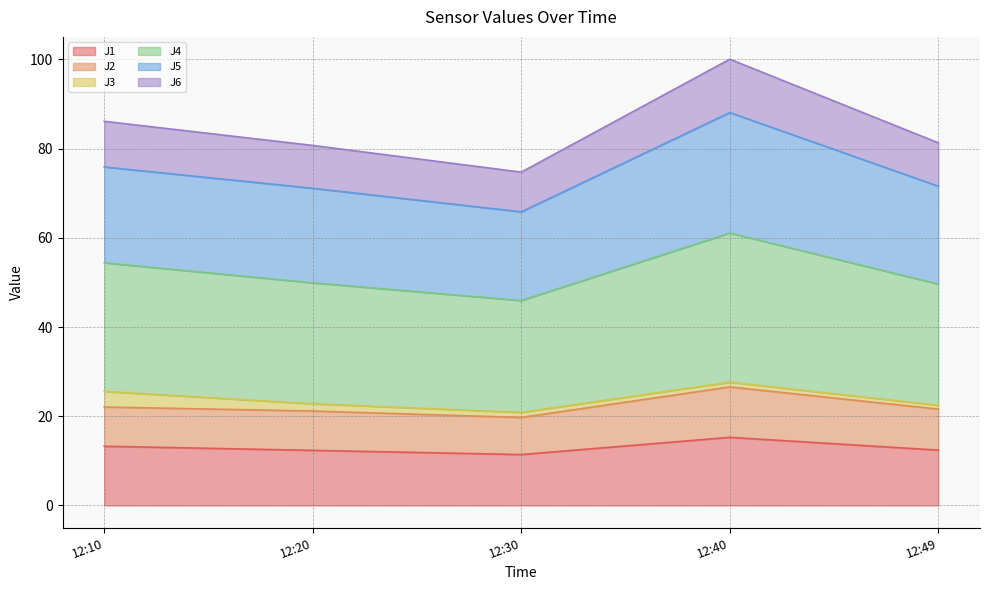

At which category is the sum across all series the highest?

12:40